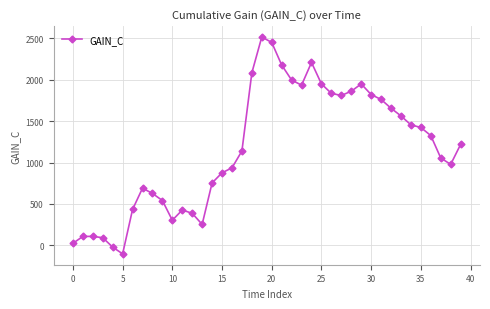

Count the number of values greater than 1219.

20